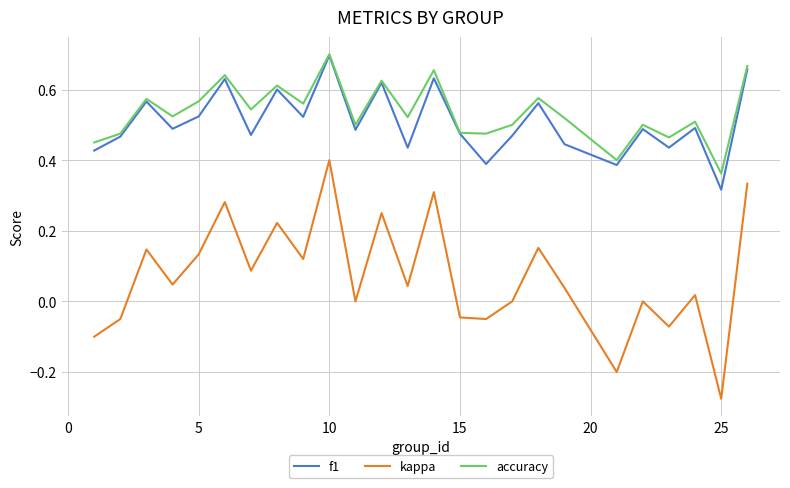

True or false: kappa and accuracy cross at least once.

False